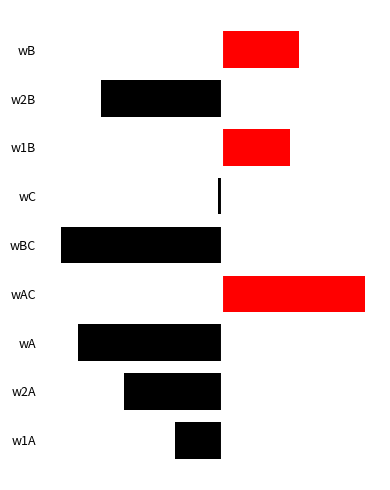

Are the bars horizontal?

Yes